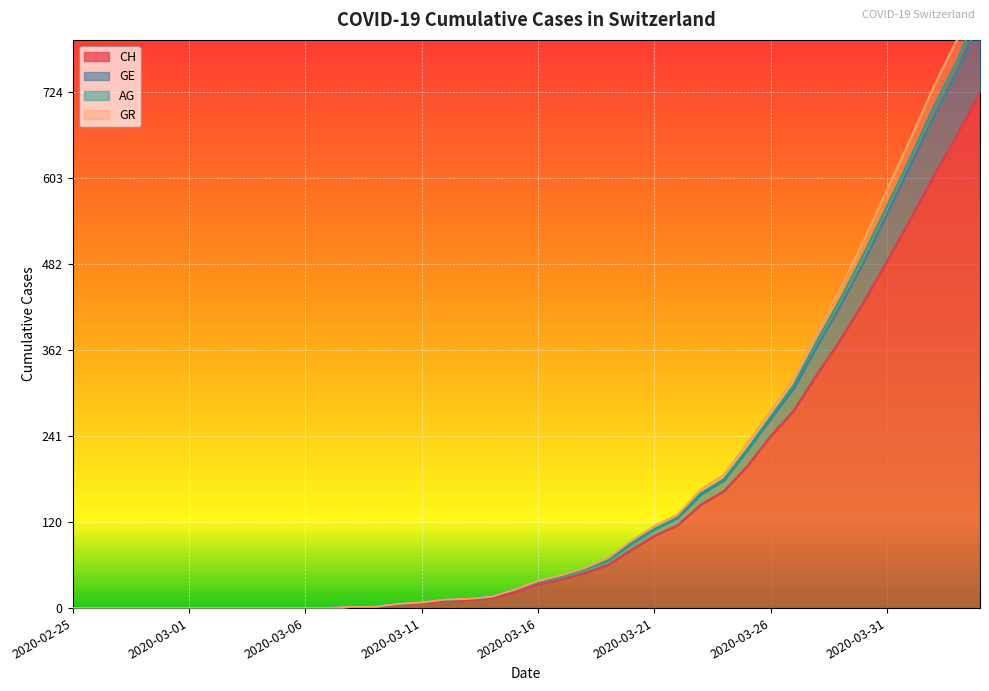

Where does the CH series first go above 33?

2020-03-17